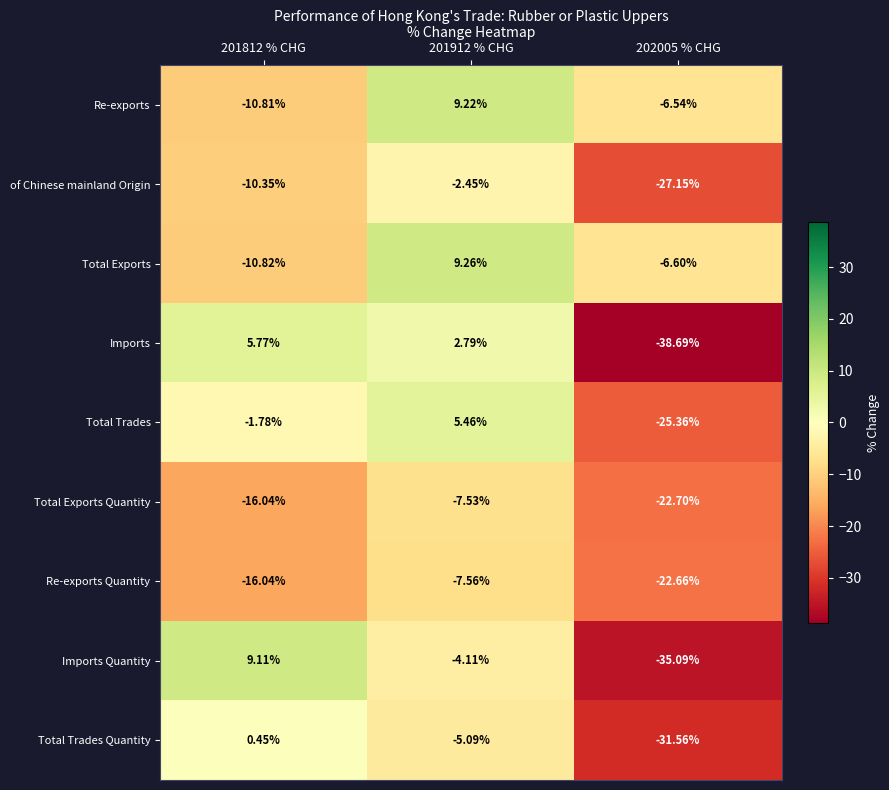

Rank the series at 201912 % CHG from lowest to highest value.

Re-exports Quantity, Total Exports Quantity, Total Trades Quantity, Imports Quantity, of Chinese mainland Origin, Imports, Total Trades, Re-exports, Total Exports